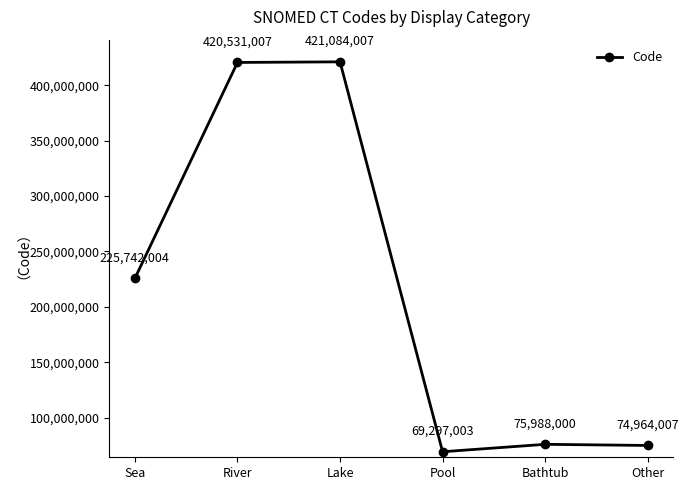

Where is the first local minimum?

Pool